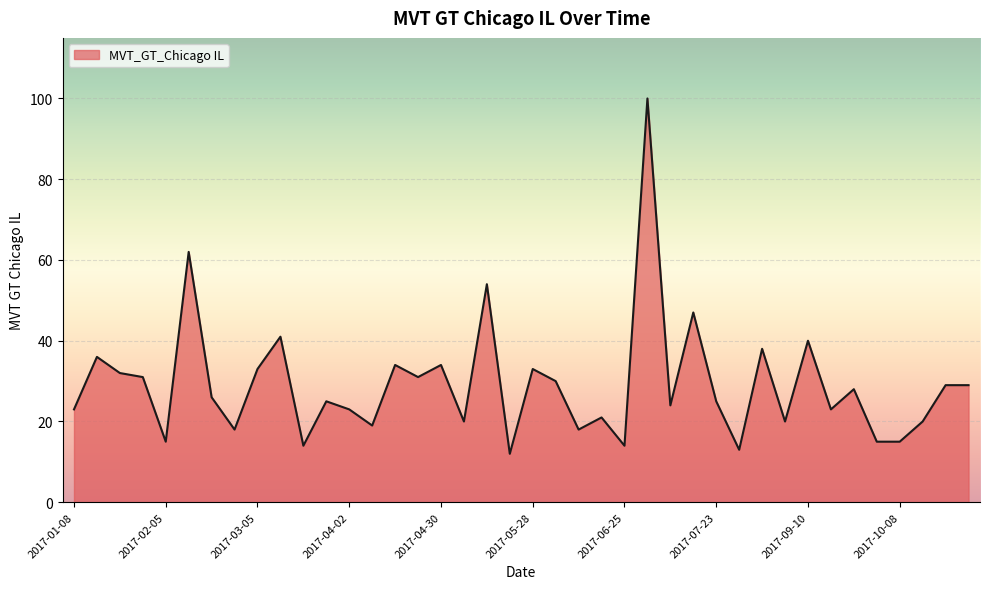

What is the smallest value displayed?

12